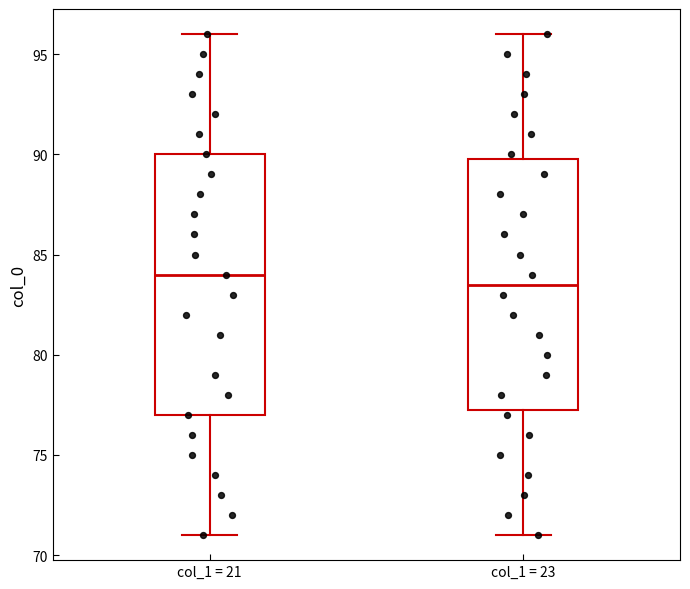

Where does the lower whisker of the box for col_1 = 23 end on the y-axis? The values are not printed on the chart, so give them approximately, as read against the axis.

71.0